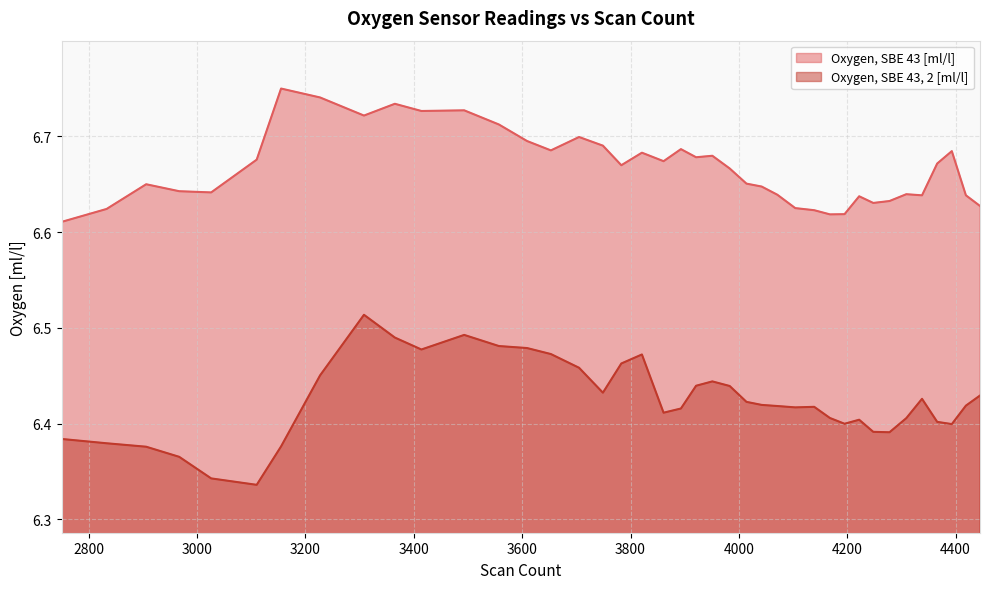

What is the difference between the Oxygen, SBE 43 [ml/l] values at 4338 and 3749?

0.1